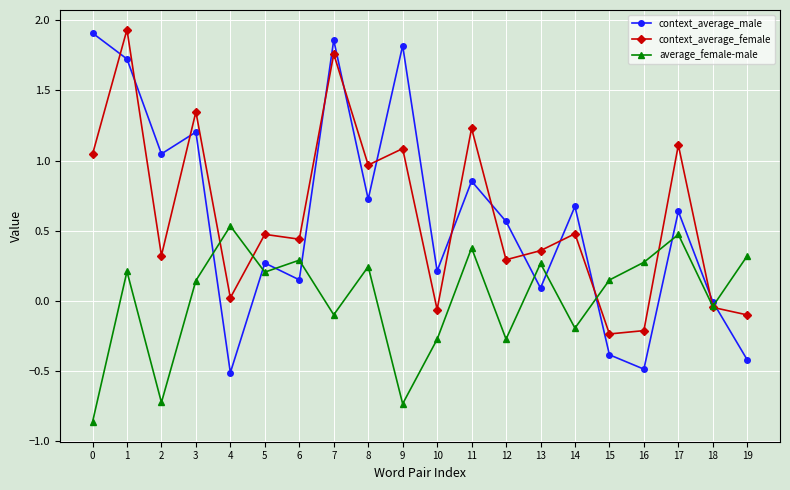

Rank the series at 6 from highest to lowest value.

context_average_female, average_female-male, context_average_male